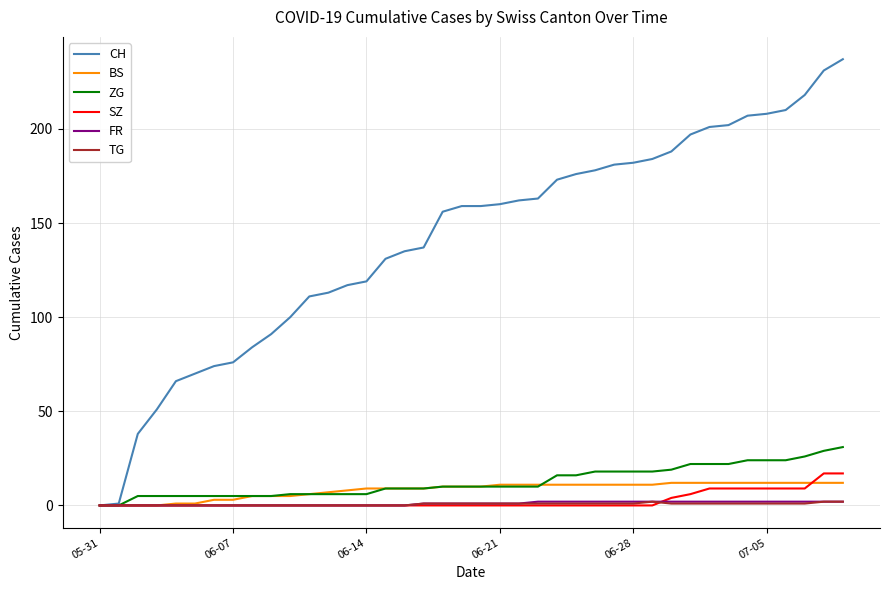

Which series has the widest spread of values?

CH